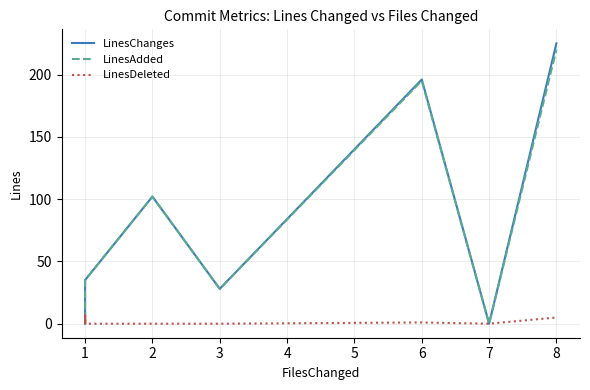

At how many categories does at least one series exceed 9?

8